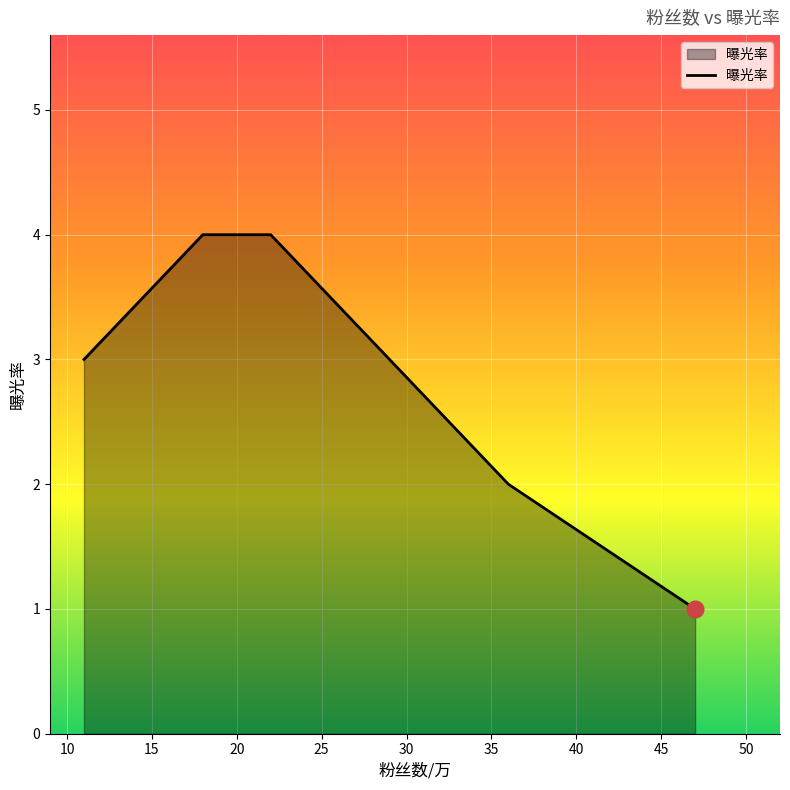

What is the greatest value displayed?

4